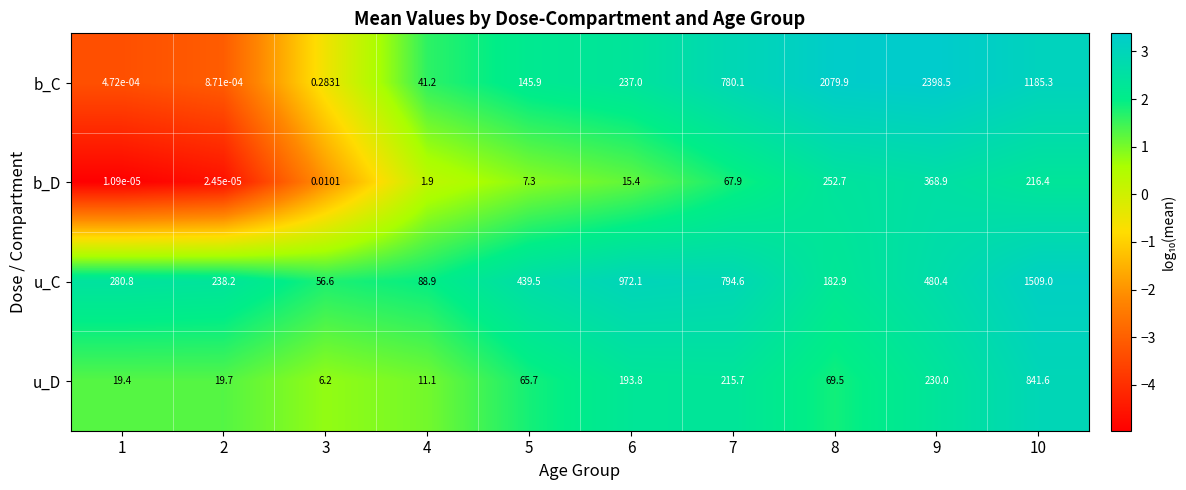

Which series changed the most between 9 and 10?

b_C